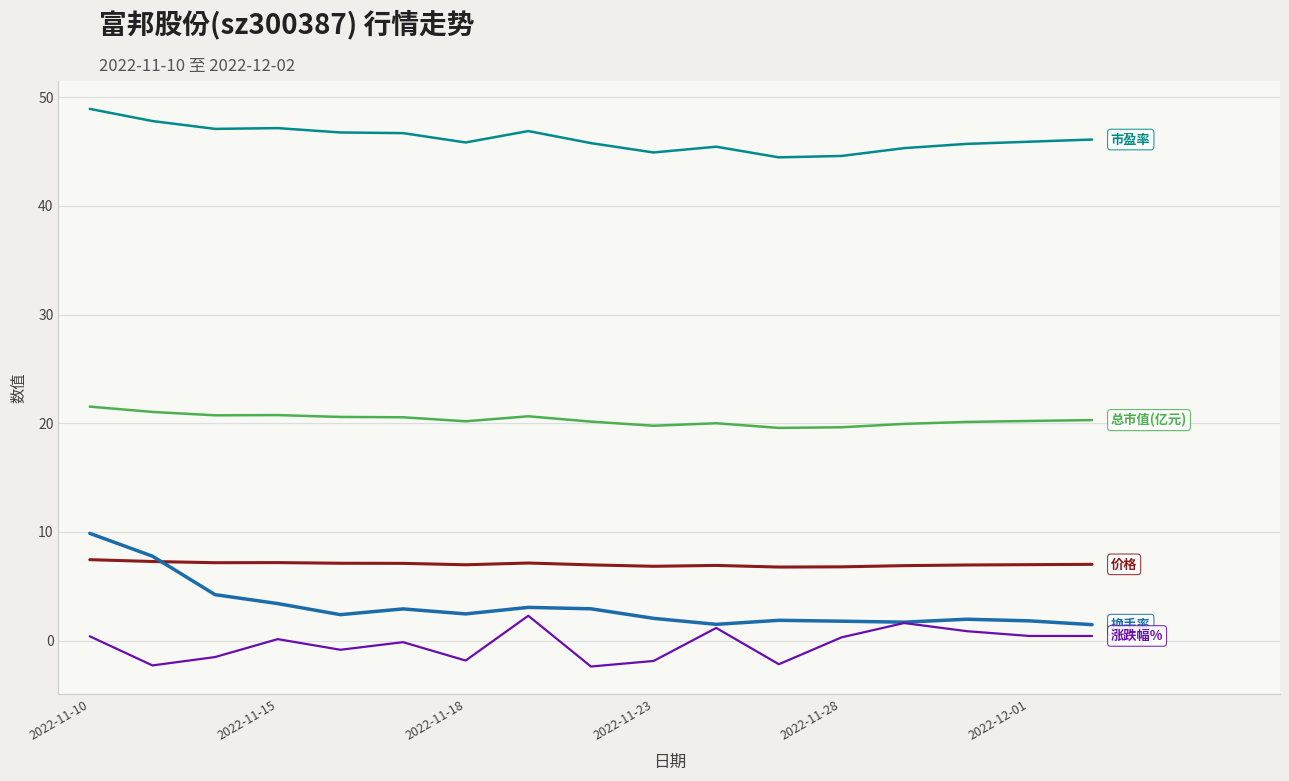

What is the greatest value displayed?

48.9